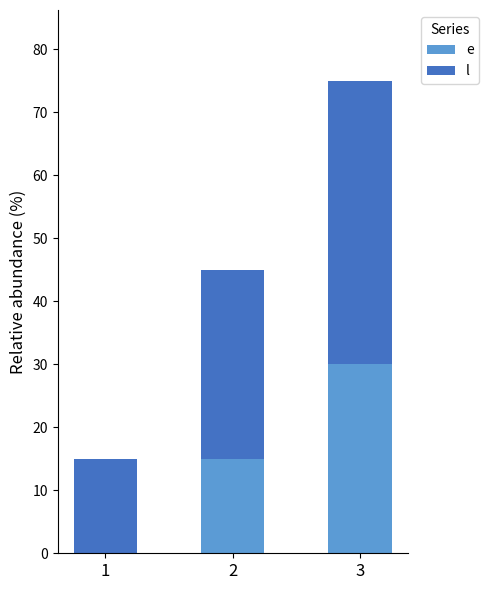

What is the total value across all series at 3?

75